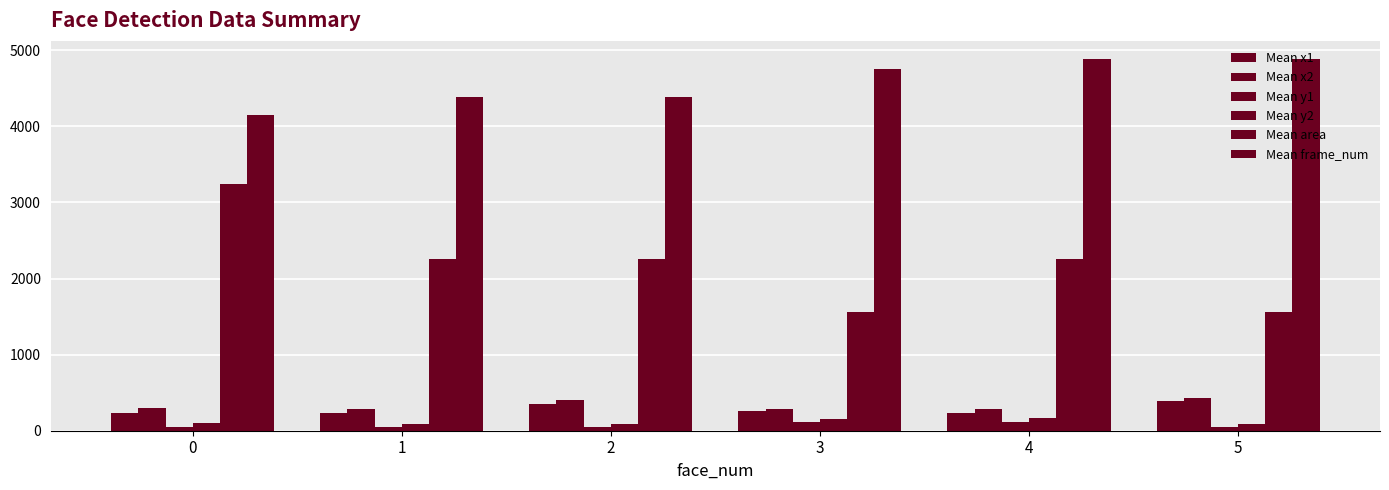

How many data points does each series have?

6